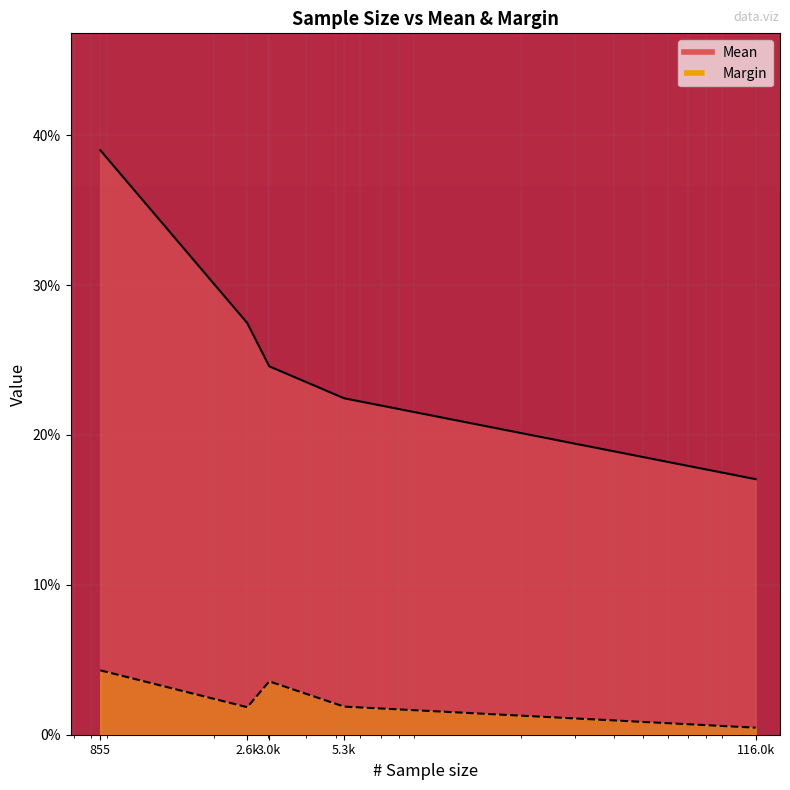

What is the minimum value shown in the chart?

0.5